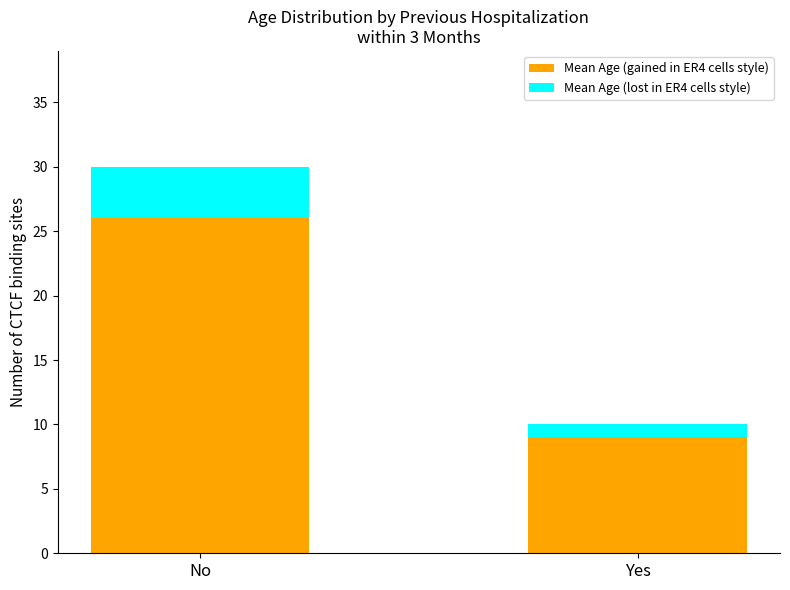

What are all the series names shown in the legend?

Mean Age (gained in ER4 cells style), Mean Age (lost in ER4 cells style)